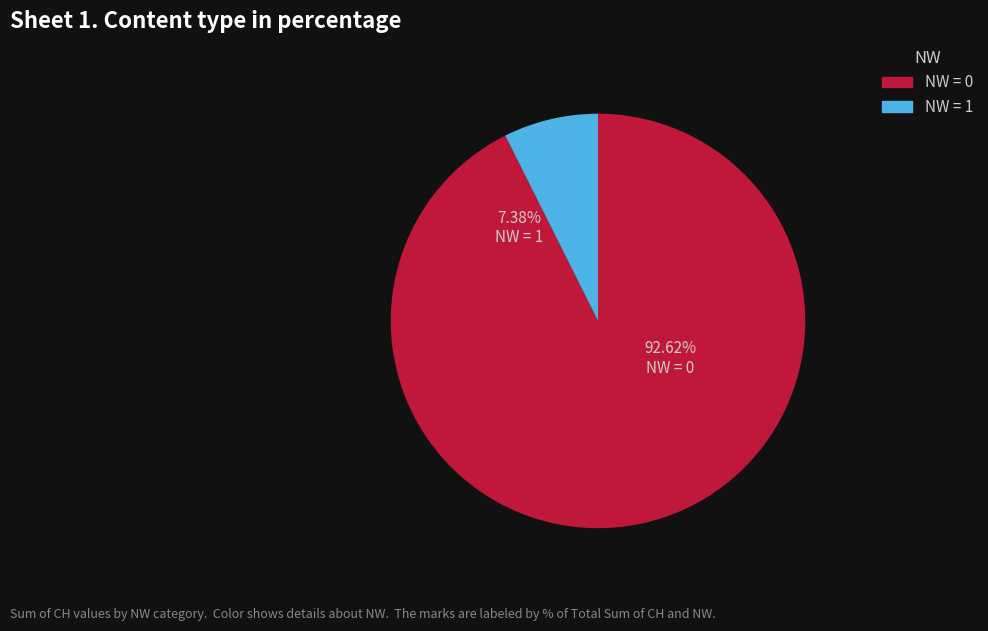

Does NW=1 account for over 50% of the chart?

No